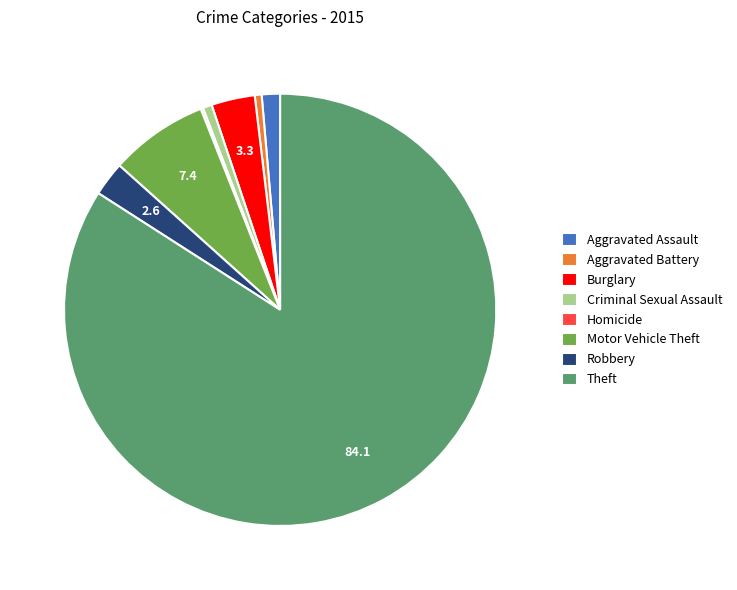

Do Criminal Sexual Assault and Aggravated Battery together represent more than half of the pie?

No